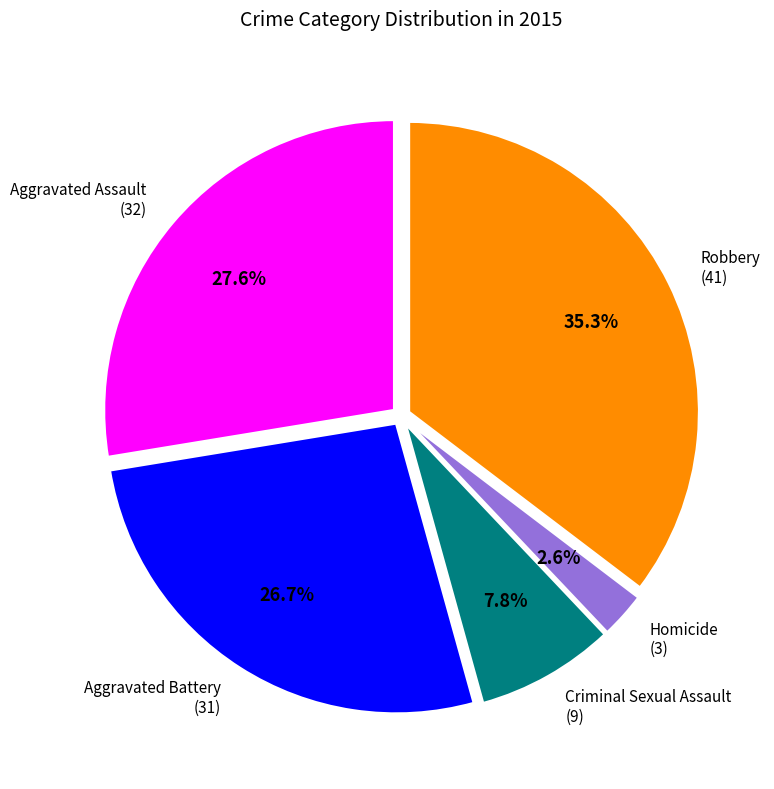

How many slices are in this pie chart?

5